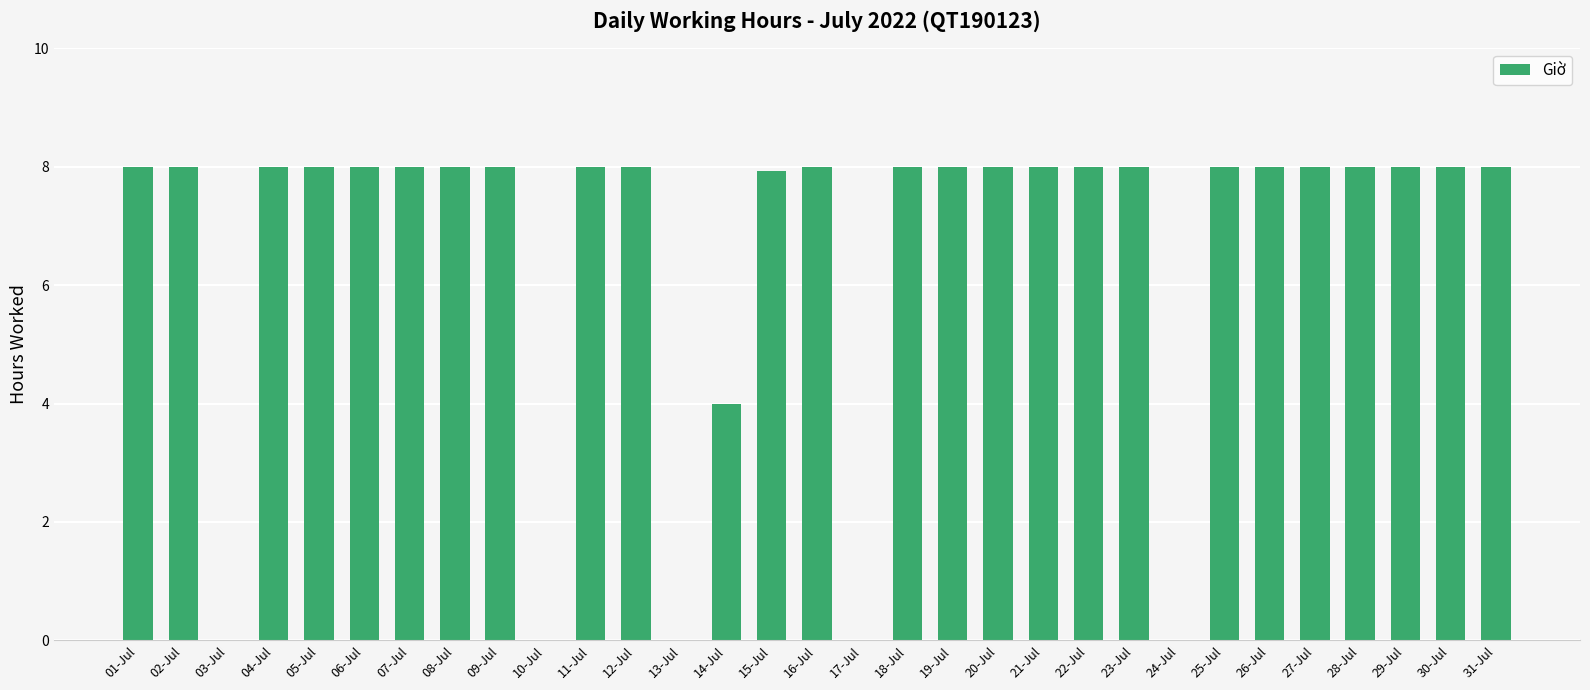

Reading right to left, list all the values displayed in this chart.

8.0	8.0	8.0	8.0	8.0	8.0	8.0	0.0	8.0	8.0	8.0	8.0	8.0	8.0	0.0	8.0	7.9	4.0	0.0	8.0	8.0	0.0	8.0	8.0	8.0	8.0	8.0	8.0	0.0	8.0	8.0